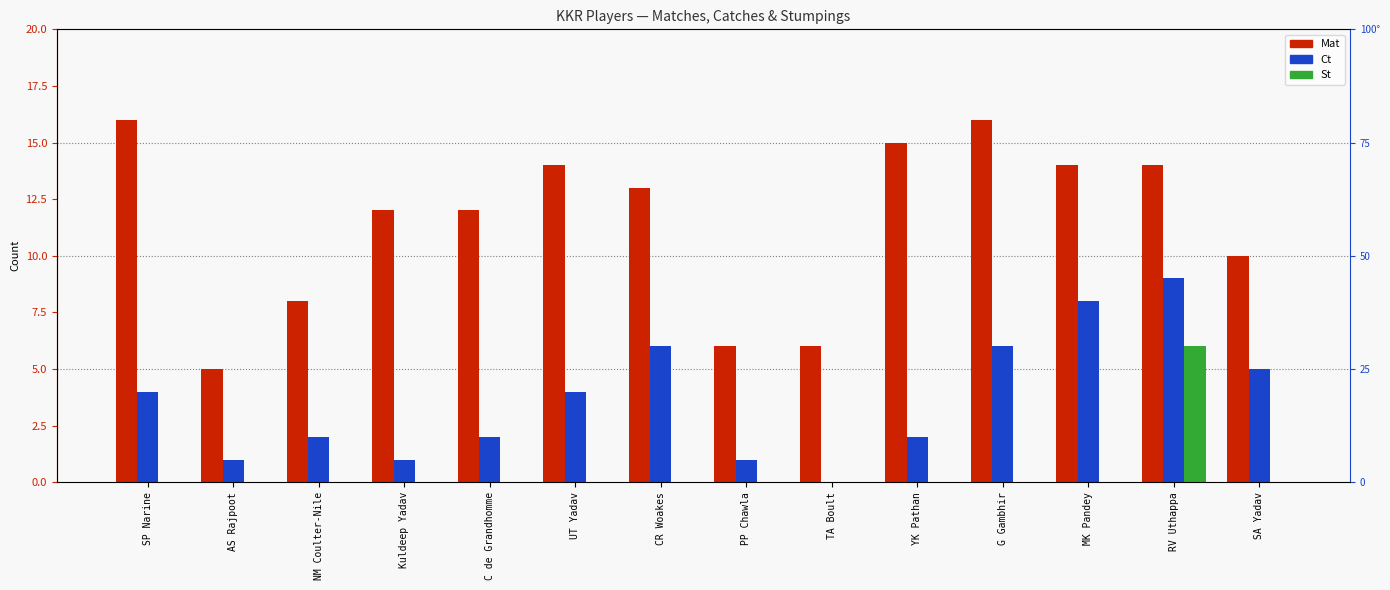

How many values in the Ct series are below 4?

7